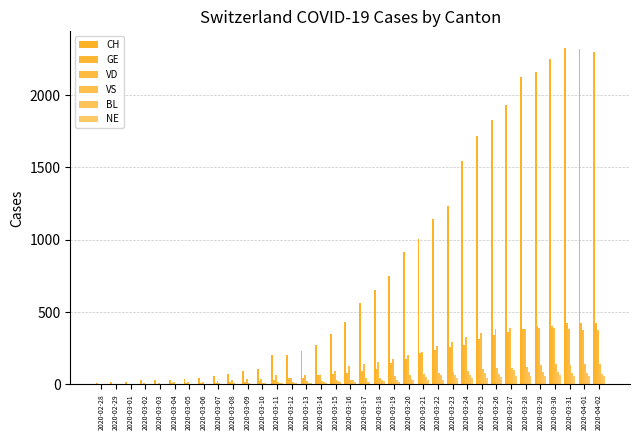

What is the approximate value of BL at 2020-03-02?

1